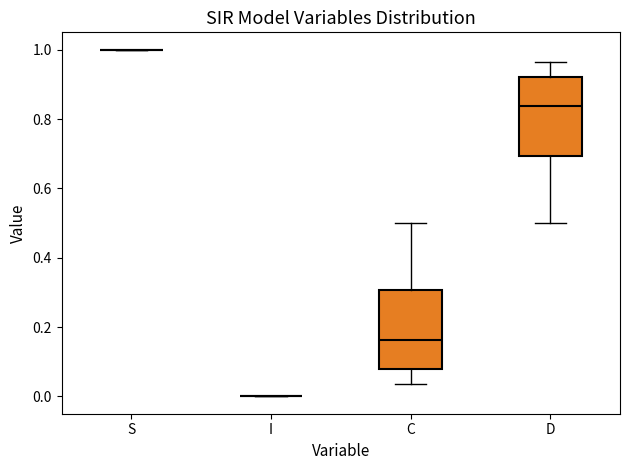

Reading left to right, transcribe this box plot: for each box, give where its median line is, the range the box spans, and where its two whiskers end, as read against the y-axis. The values are not printed on the chart, so give them approximately, as read against the axis.

S: box collapsed to a line at 1.00, whiskers 1.00 to 1.00
I: box collapsed to a line at 0.00, whiskers 0.00 to 0.00
C: median 0.16, box 0.08 to 0.30, whiskers 0.04 to 0.50
D: median 0.84, box 0.70 to 0.92, whiskers 0.50 to 0.96